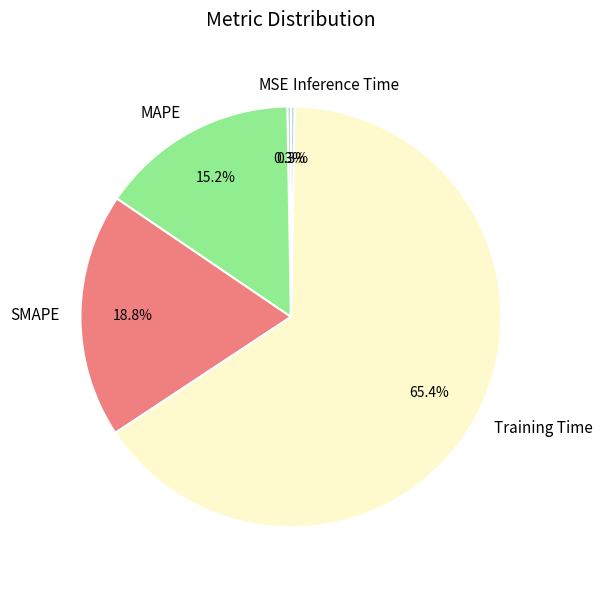

Between SMAPE and Training Time, which is larger?

Training Time